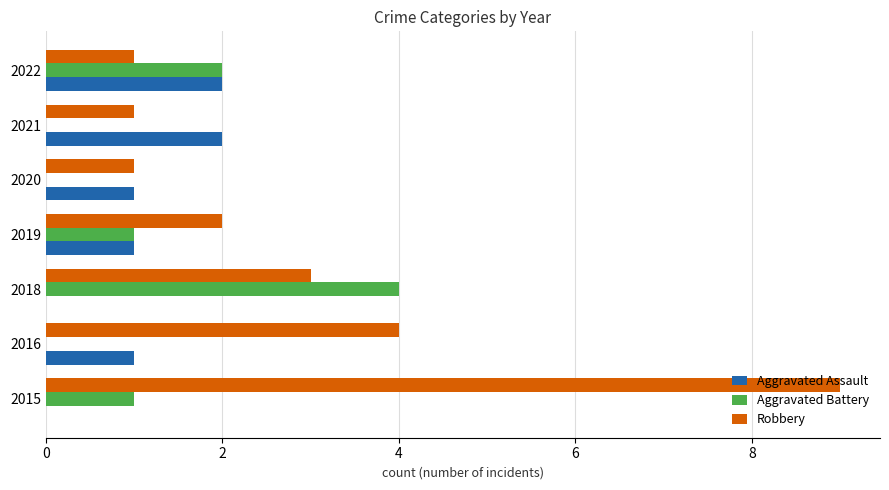

At which label is Robbery closest to 5?

2016